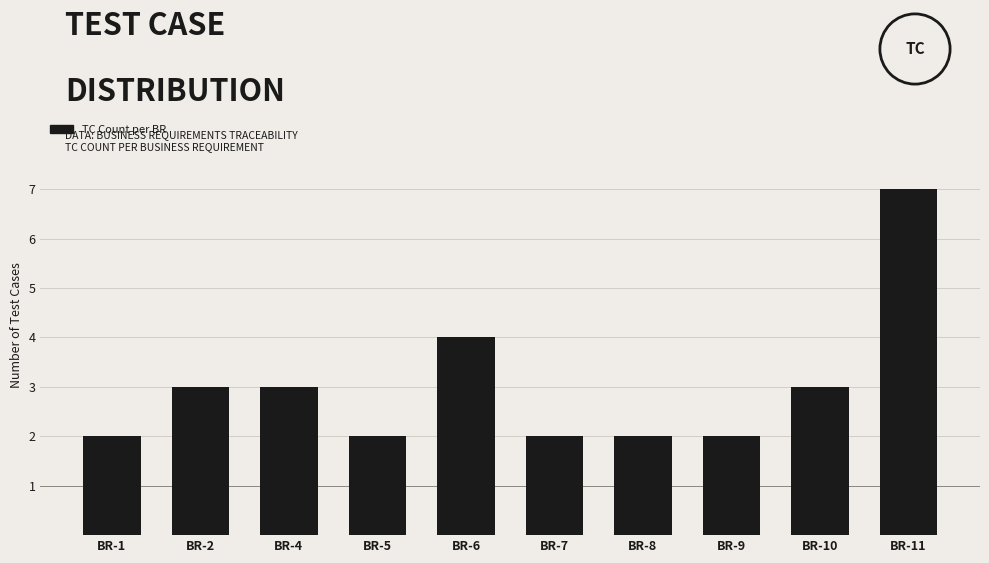

Reading left to right, transcribe all the data shown in this chart.

BR-1=2	BR-2=3	BR-4=3	BR-5=2	BR-6=4	BR-7=2	BR-8=2	BR-9=2	BR-10=3	BR-11=7